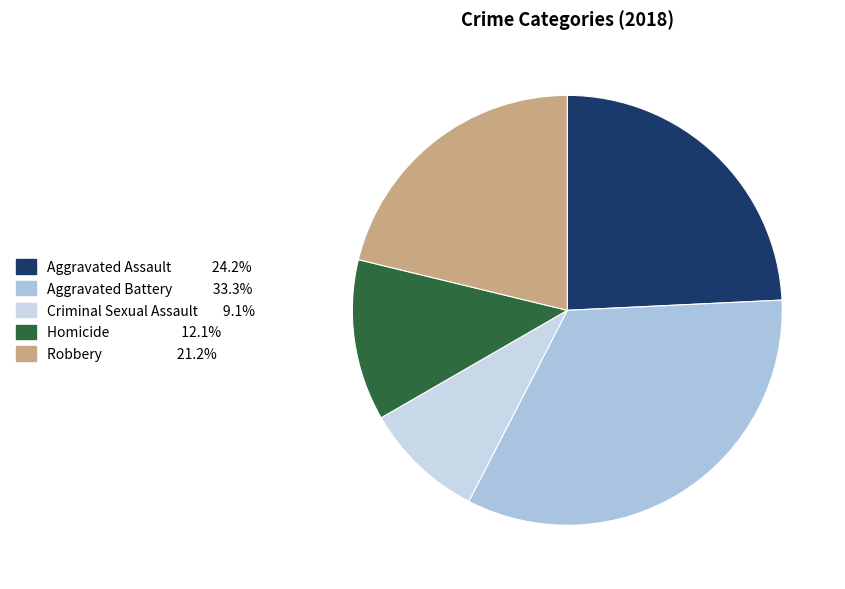

Count the number of slices in the pie.

5